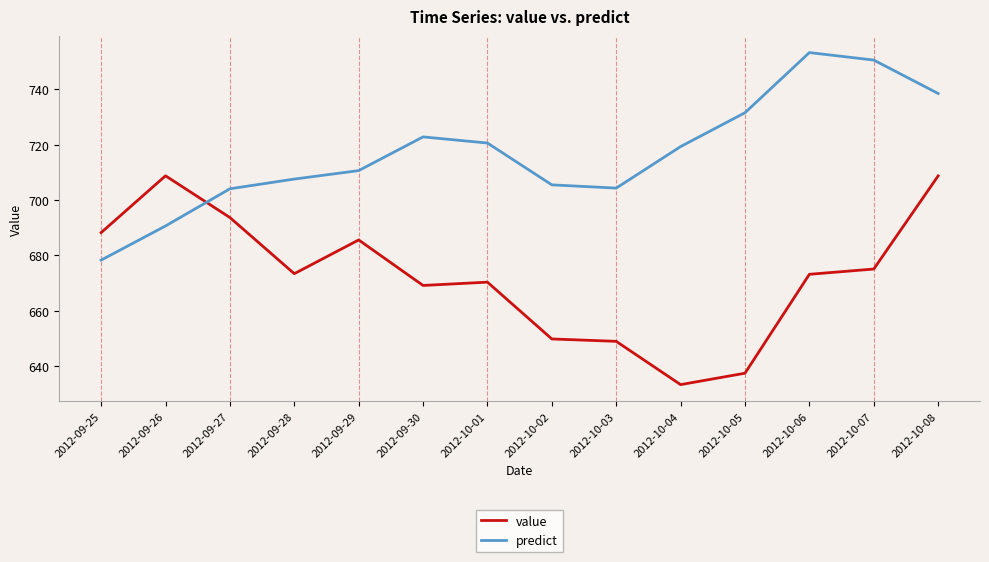

At 2012-09-26, list the series in order from smallest to largest.

predict, value